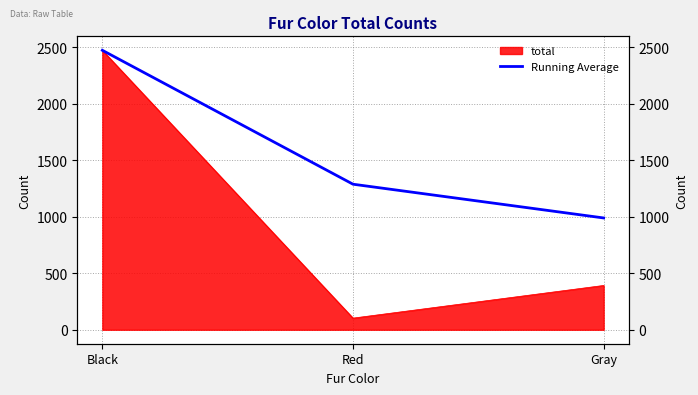

Which category has the highest value across all series?

Black